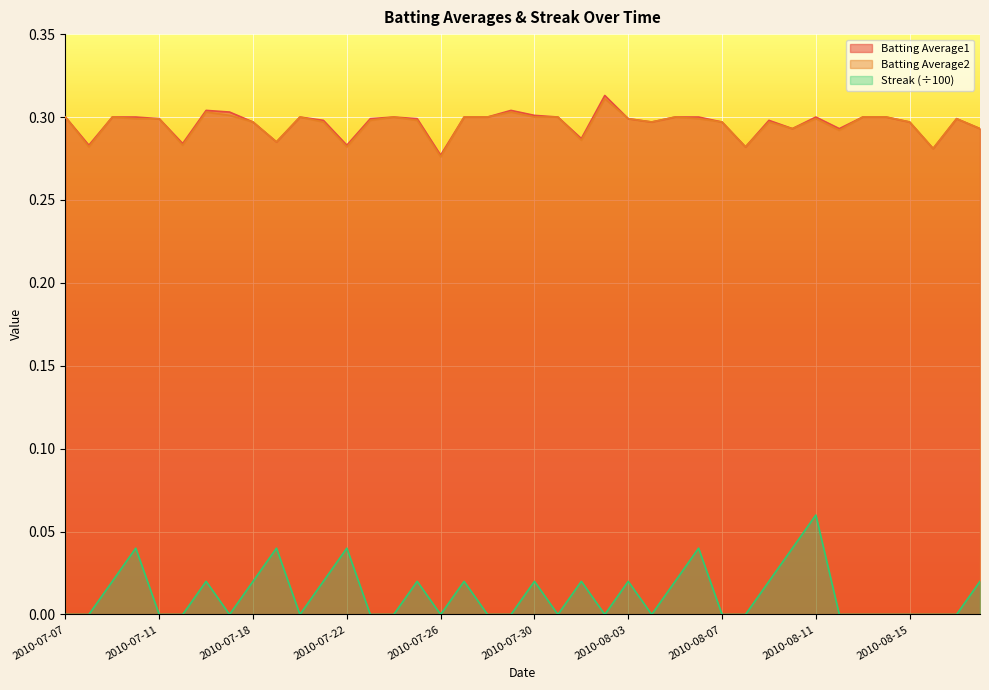

Rank the series by their maximum value, from highest to lowest.

Batting Average1, Batting Average2, Streak